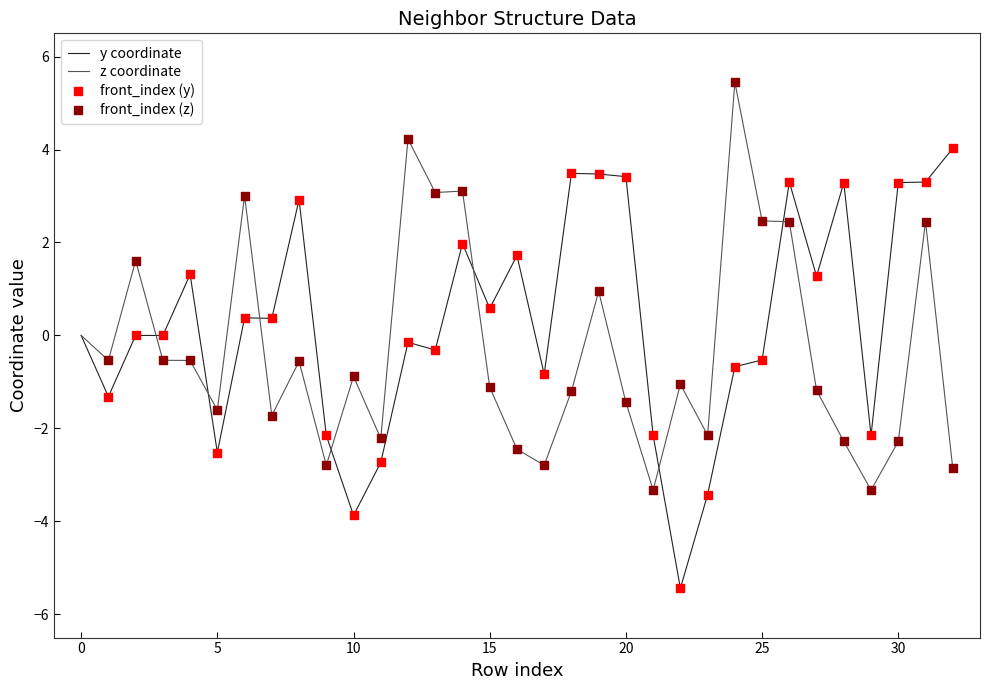

Which series has the widest spread of values?

y coordinate